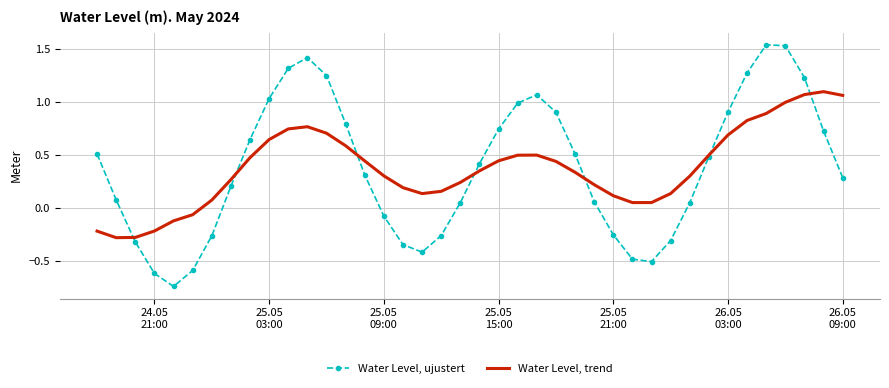

Which series ends up on top after the final intersection of Water Level, ujustert and Water Level, trend?

Water Level, trend